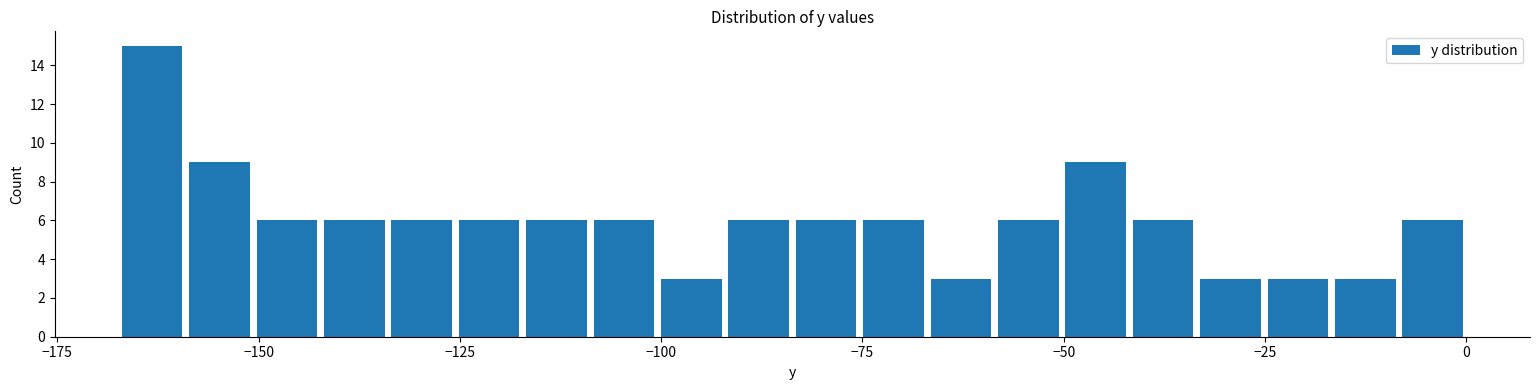

Read against the x-axis, roughly where is the centre of the tallest bar?

-165